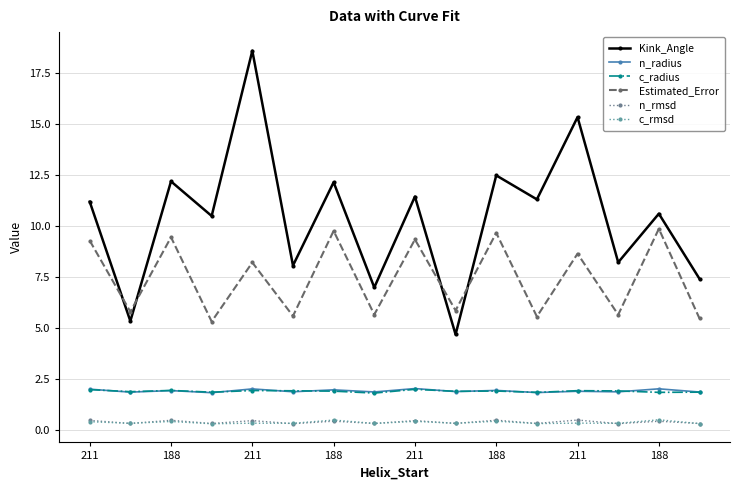

At how many categories does at least one series exceed 2?

16